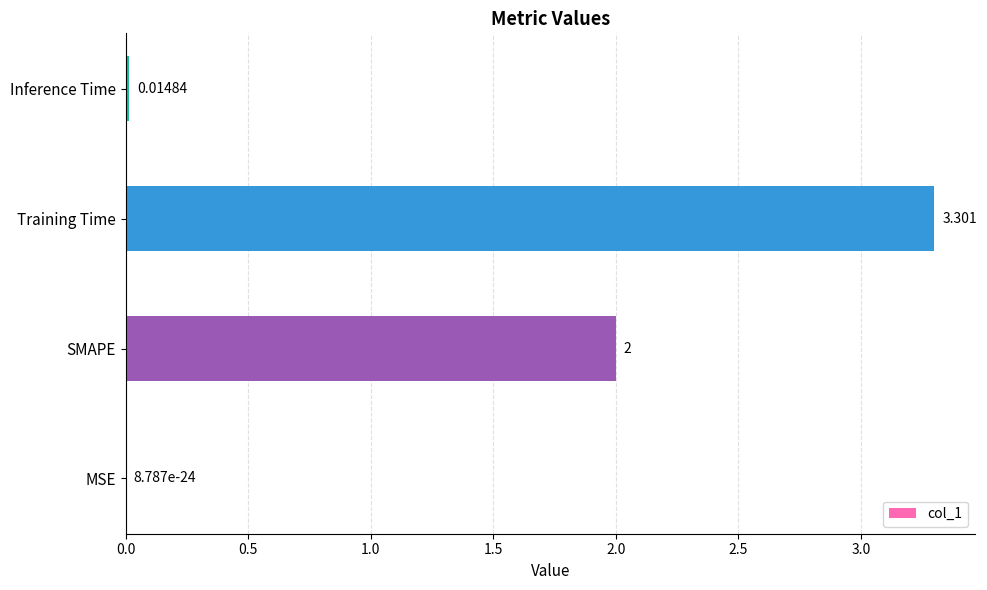

How many distinct data groups are displayed?

1